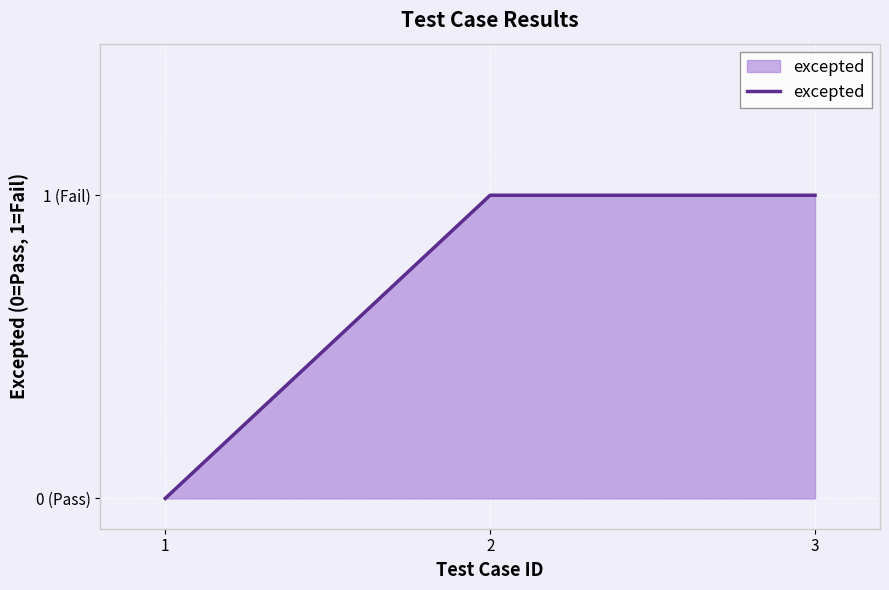

Where is the data nearest to the value 0?

1